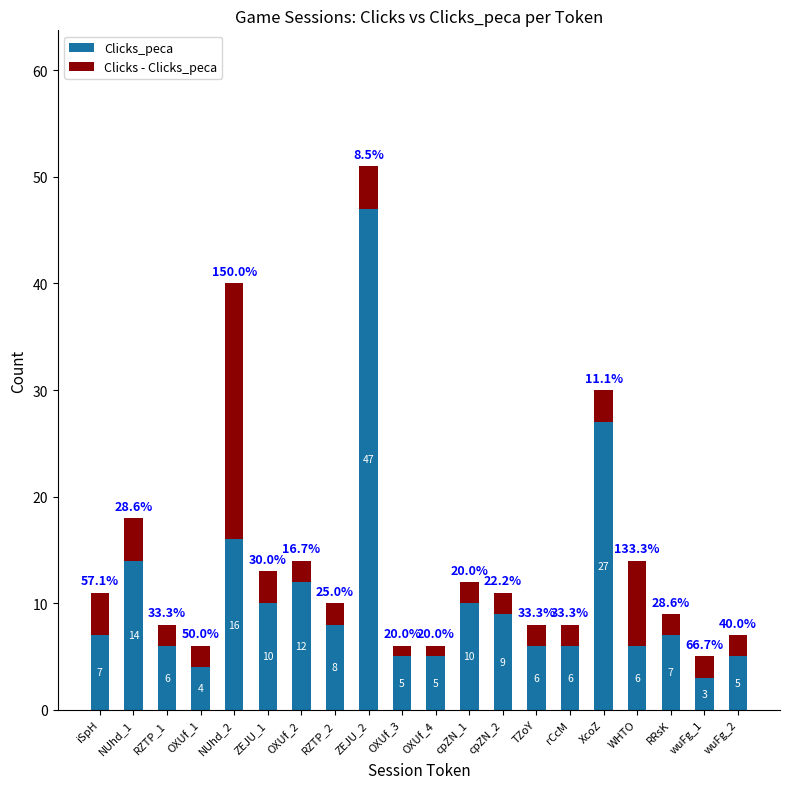

Is it true that Clicks_peca equals 2 at cpZN_1?

False